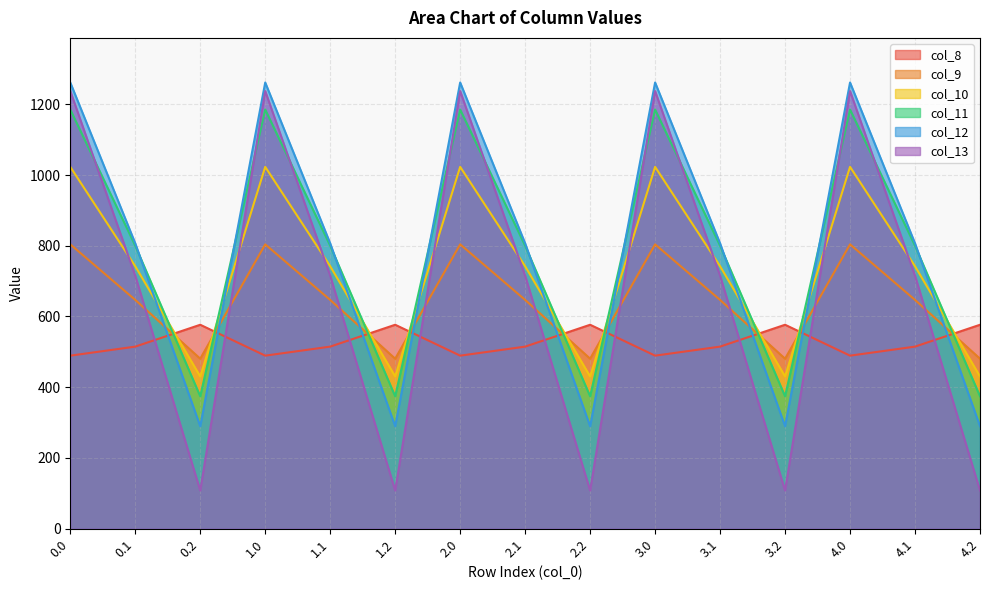

What is the label of the 7th point from the right?

2.2